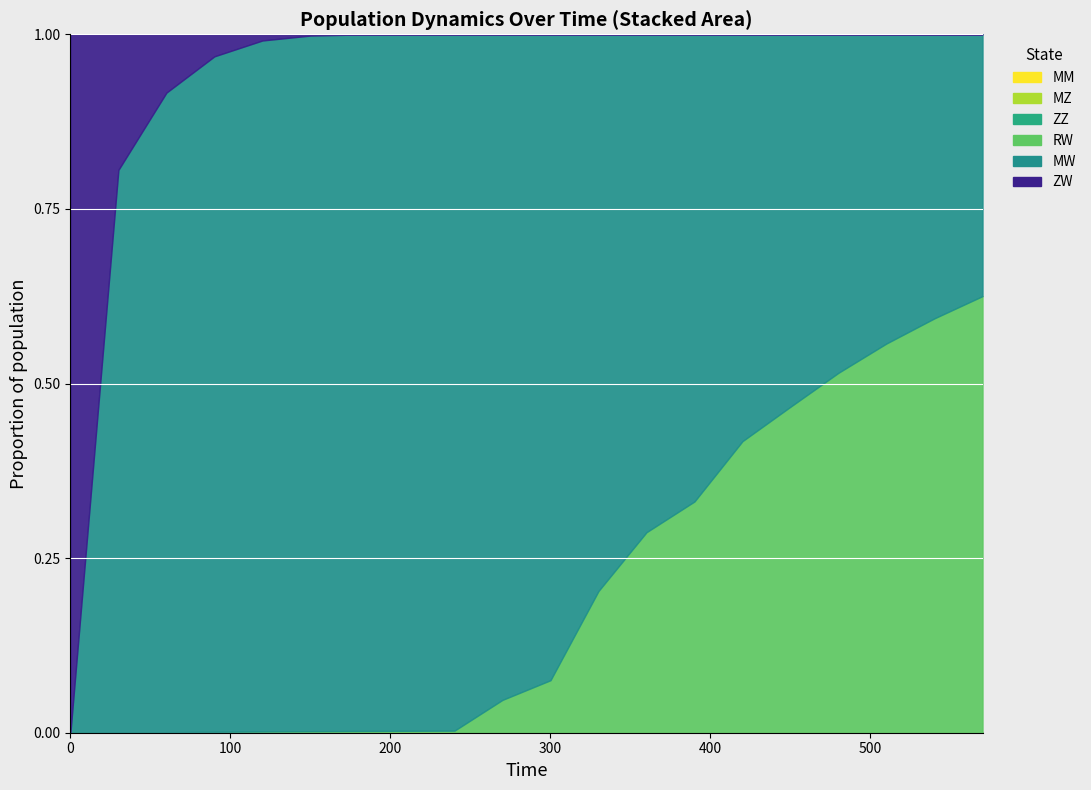

Is the value of ZW at 270 greater than the value of MW at 120?

No